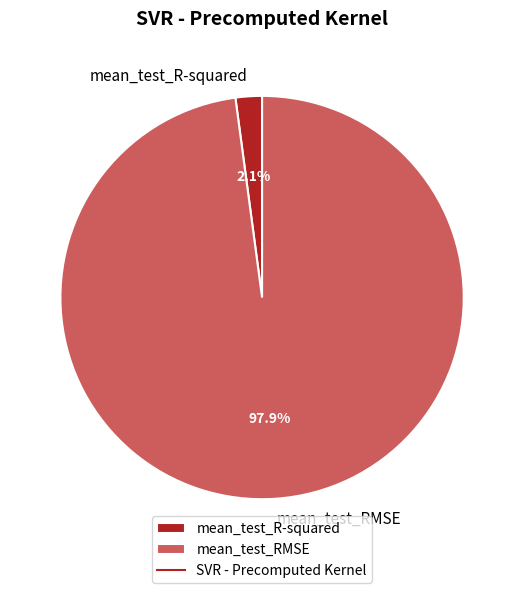

To the nearest percent, what percentage of the pie is mean_test_R-squared?

2%